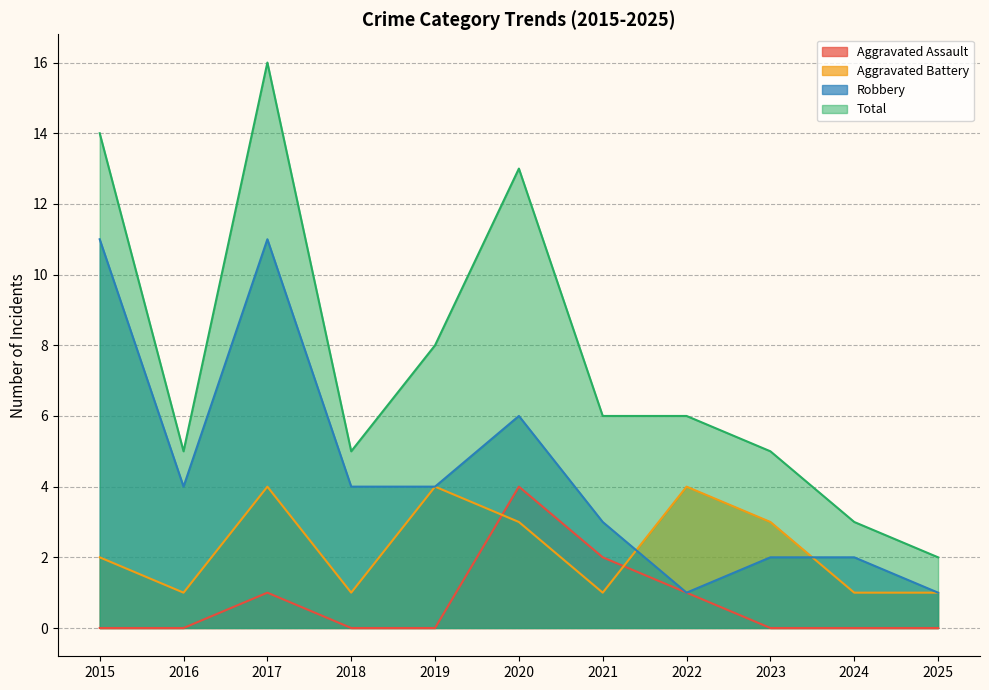

How many lines are shown in the chart?

4